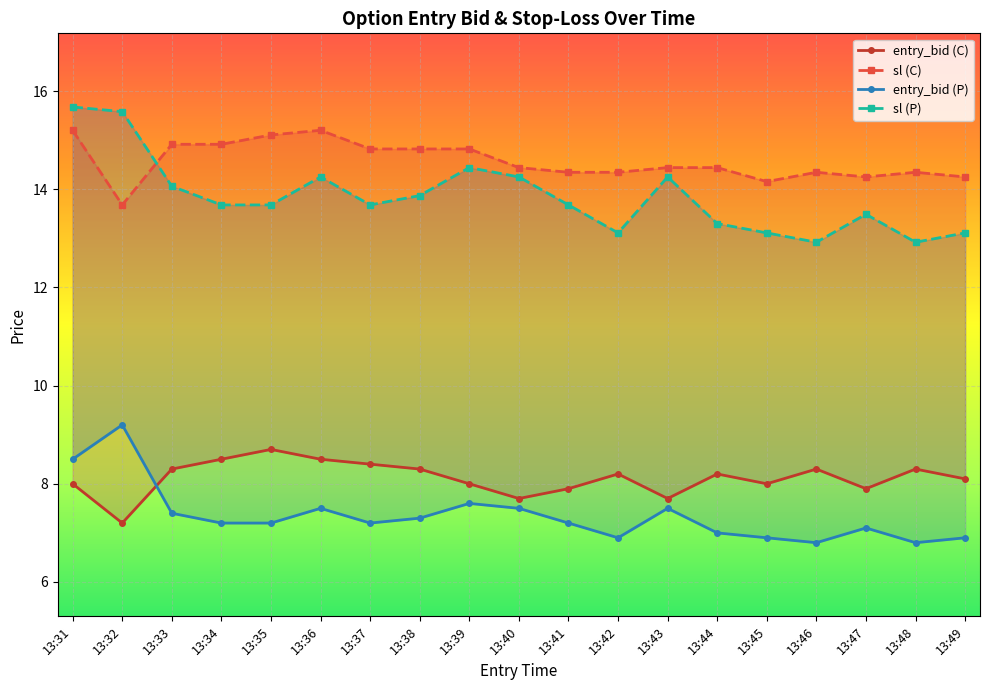

Where is entry_bid_P nearest to the value 8?

13:39